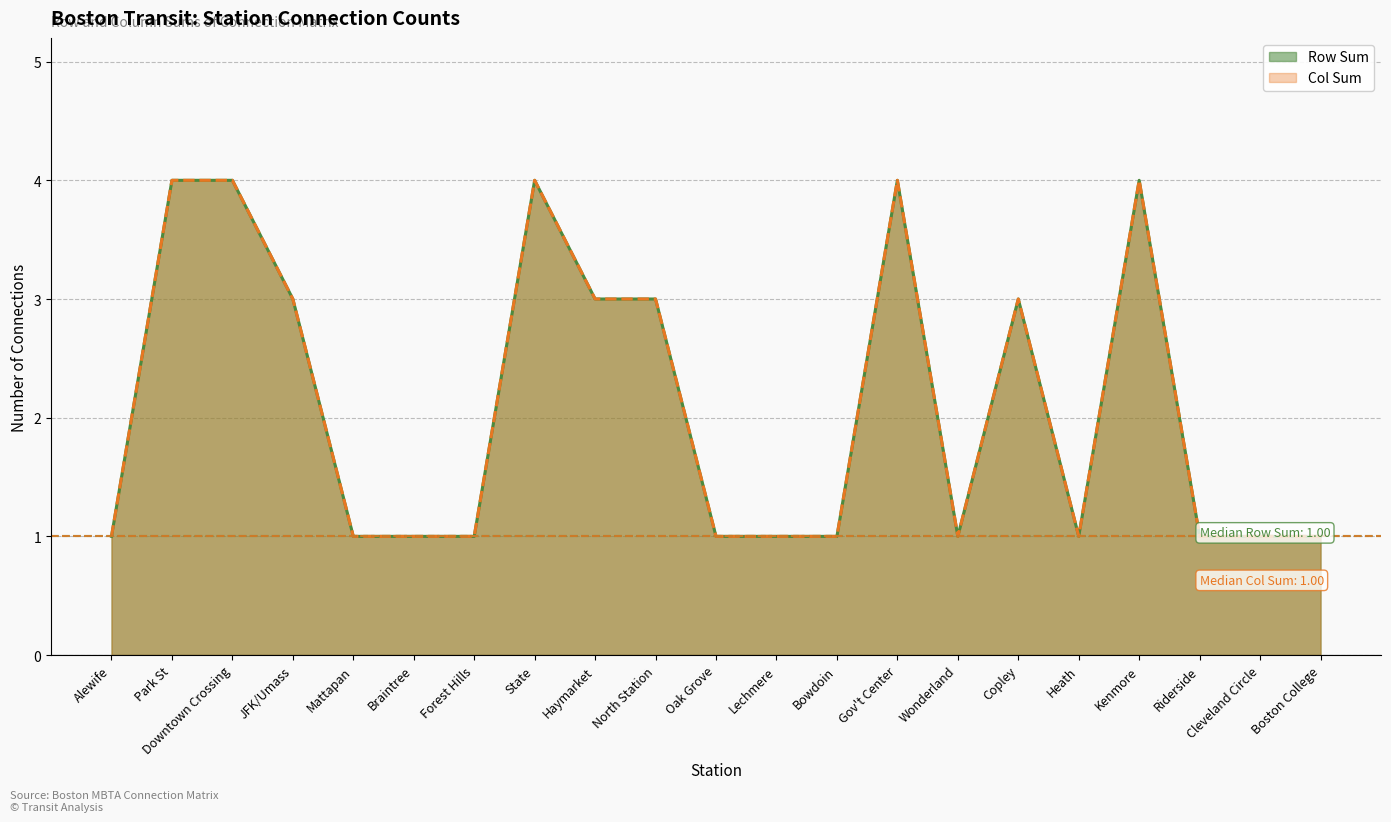

The value of Row Sum at JFK/Umass is 1. True or false?

False